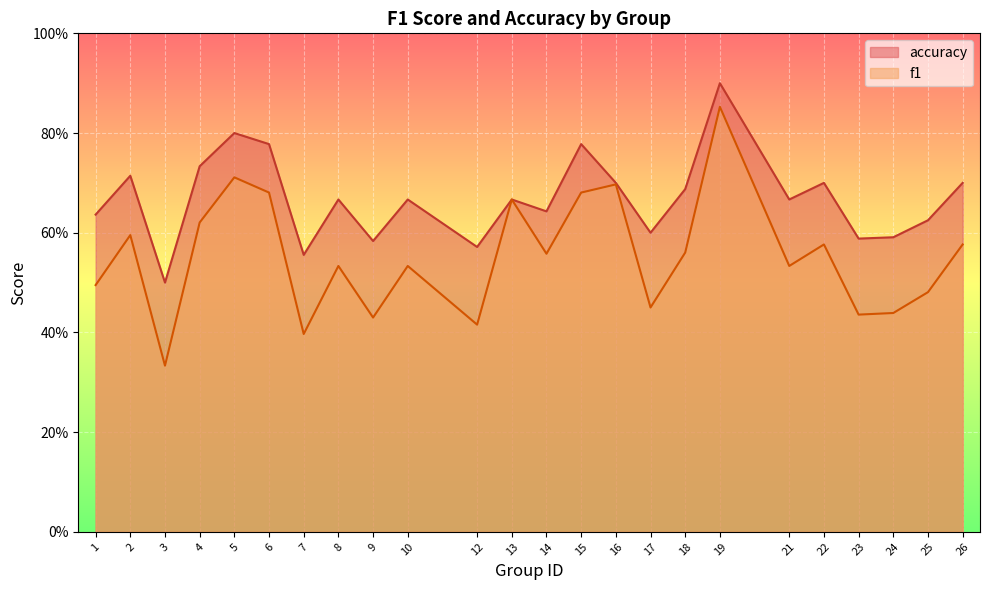

What is the sum of the f1 values at 10 and 17?

1.0